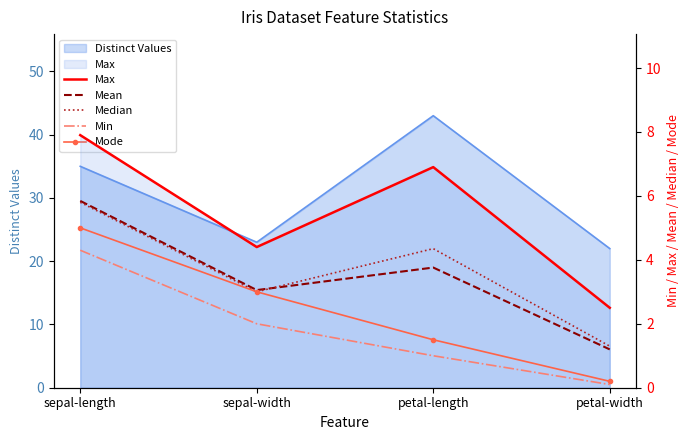

Reading right to left, what are all the values shown in this chart?

Max: 2.5	6.9	4.4	7.9
Mean: 1.2	3.8	3.1	5.8
Median: 1.3	4.3	3.0	5.8
Min: 0.1	1.0	2.0	4.3
Mode: 0.2	1.5	3.0	5.0